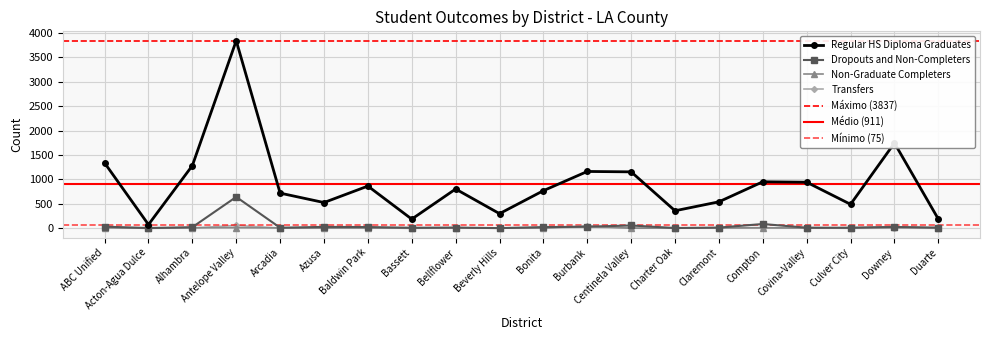

Count the number of categories in the chart.

20